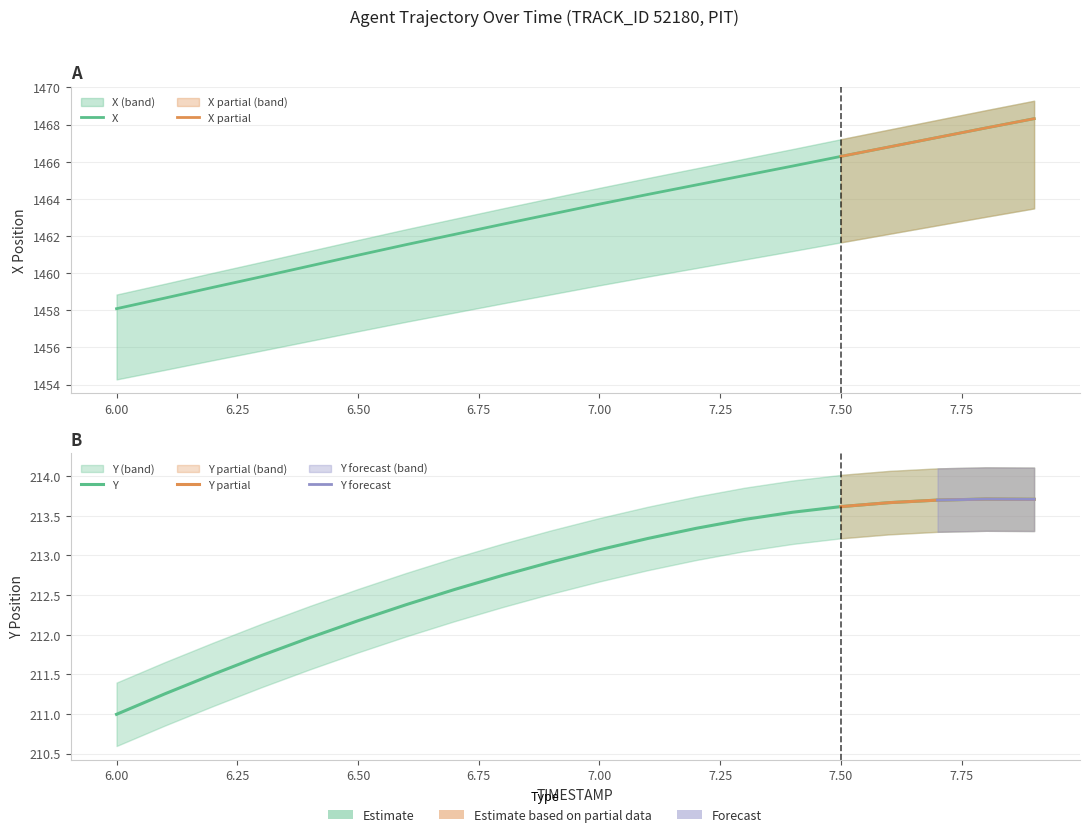

Which category has the highest value in the Y series?

7.8